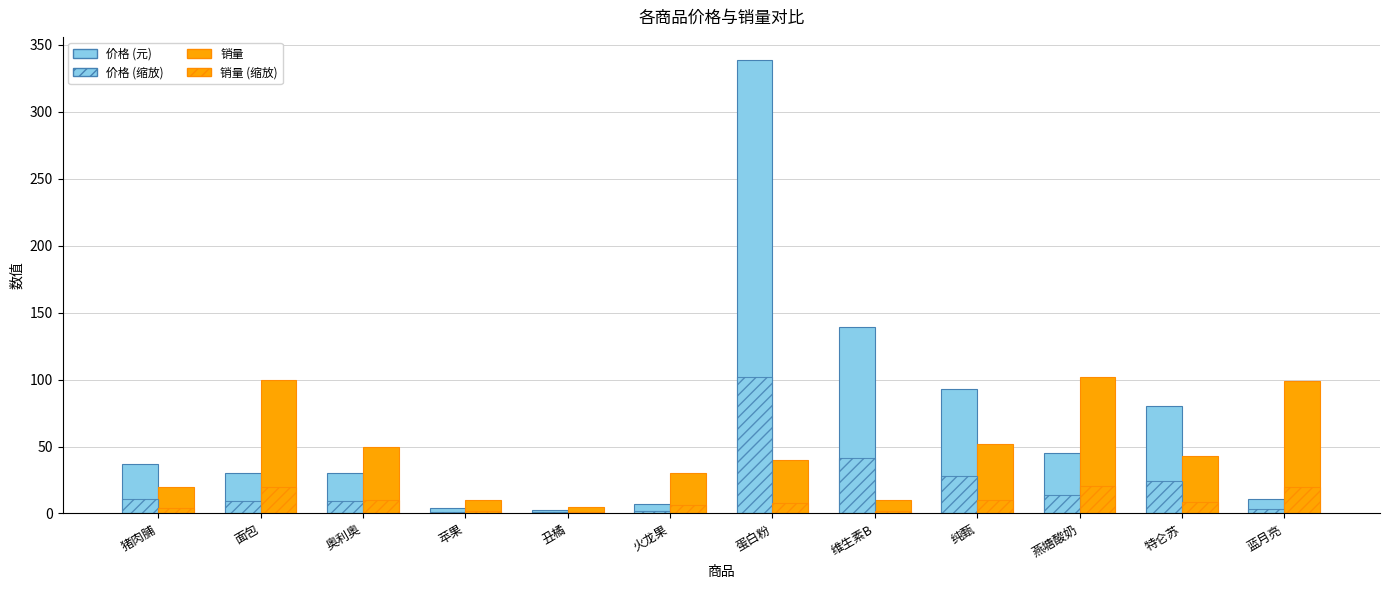

How many values in the 价格 (元) series exceed 36?

6